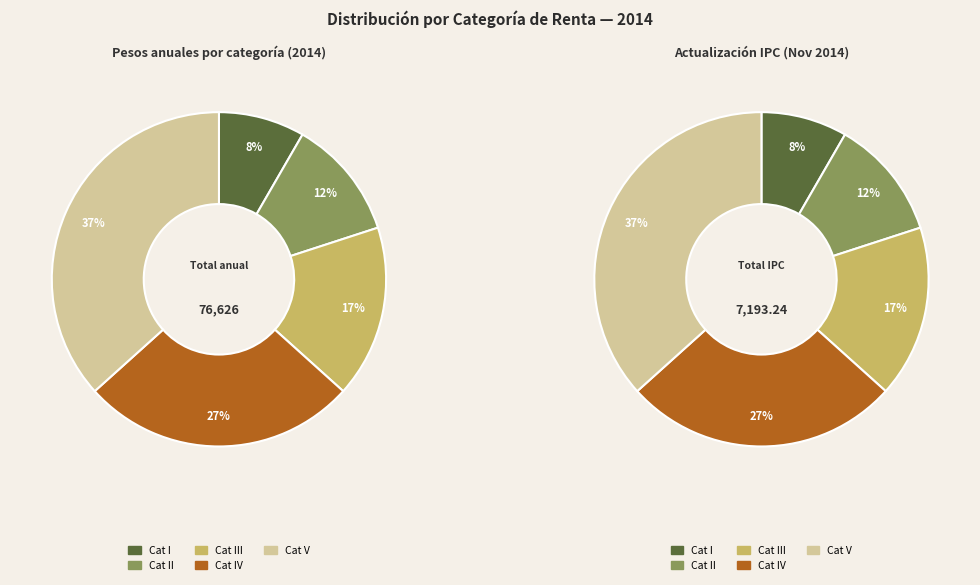

Does 1 account for over 50% of the chart?

No